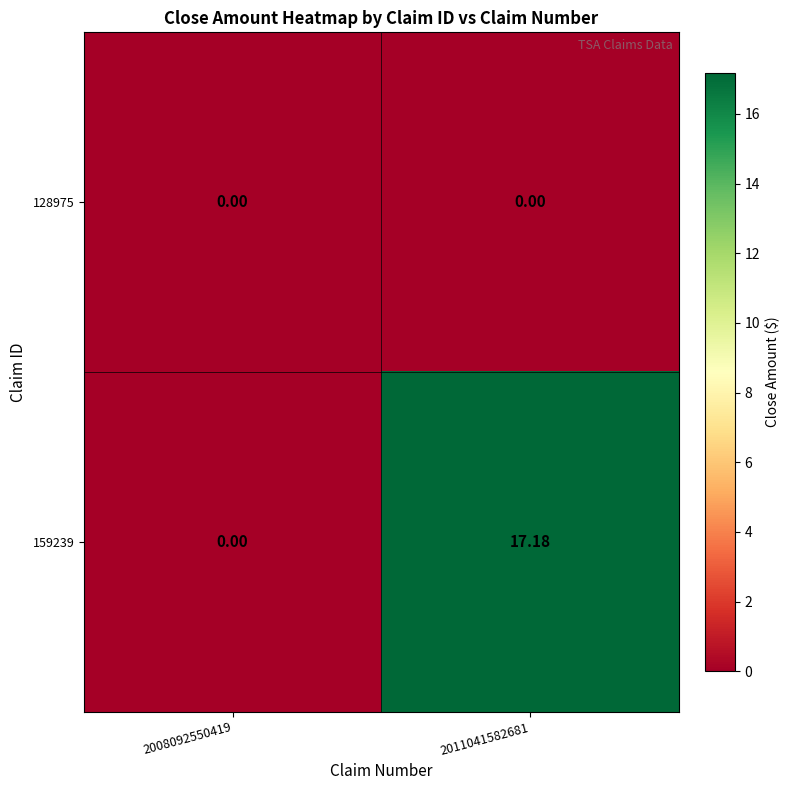

How many categories are shown in the chart?

2